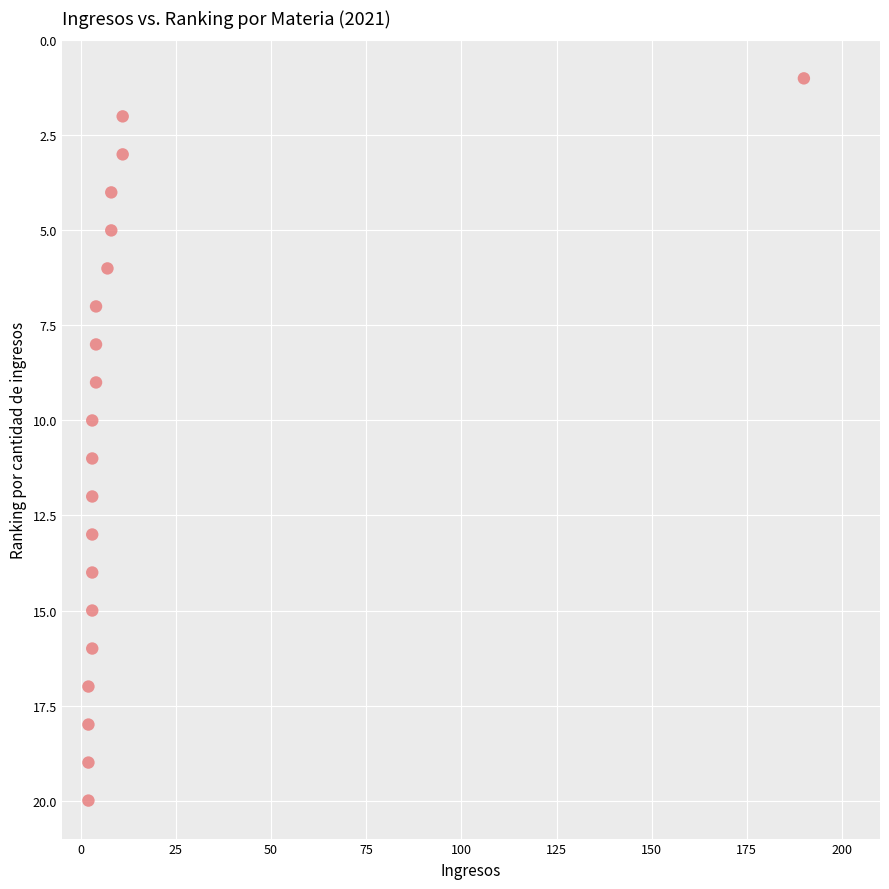

What is the range of Y values (max minus min)?

19